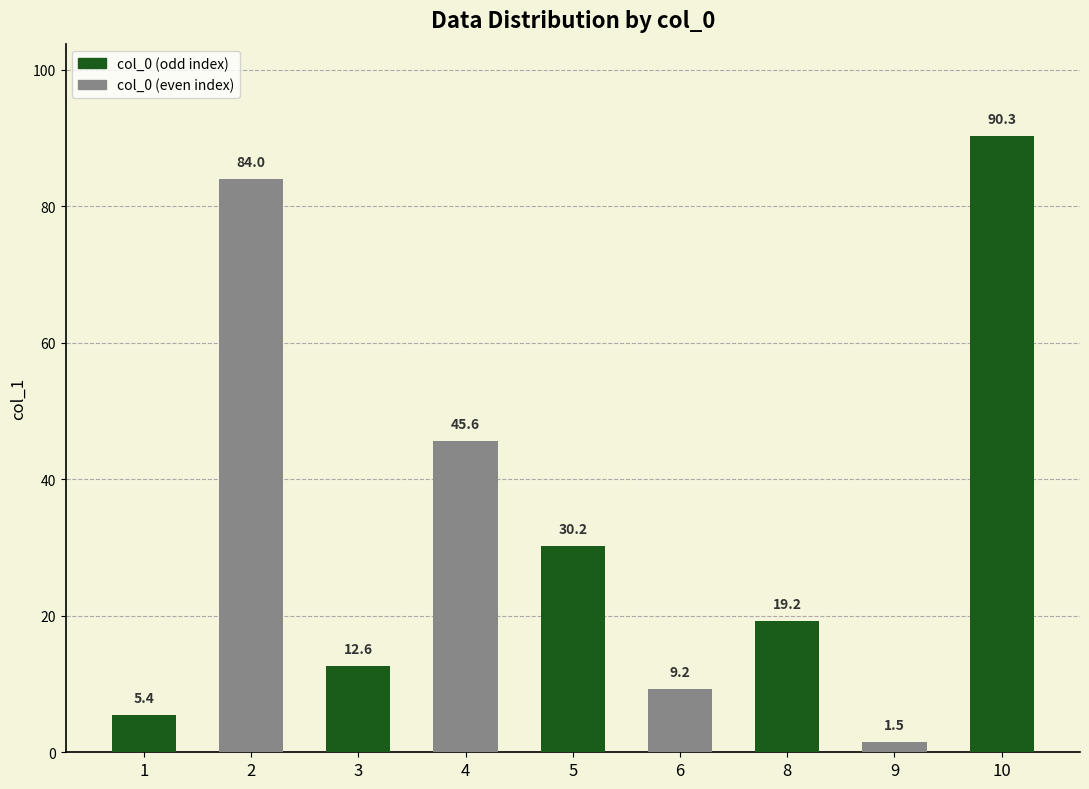

What is the value of the 3rd bar from the left?

12.6